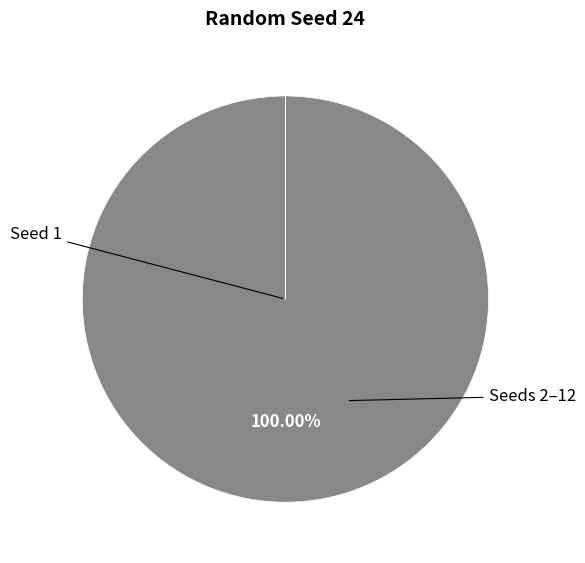

Is there a majority slice in this chart?

Yes